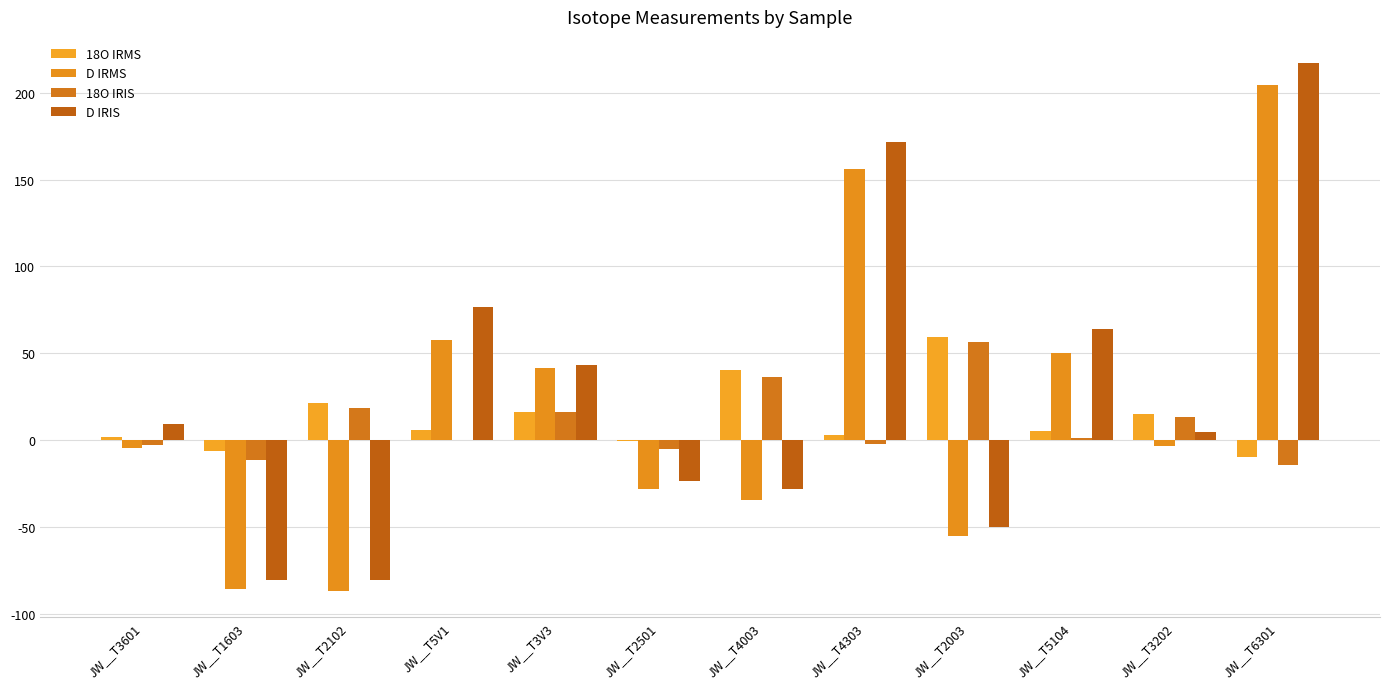

Which category has the highest value in the D IRIS series?

JW__T6301